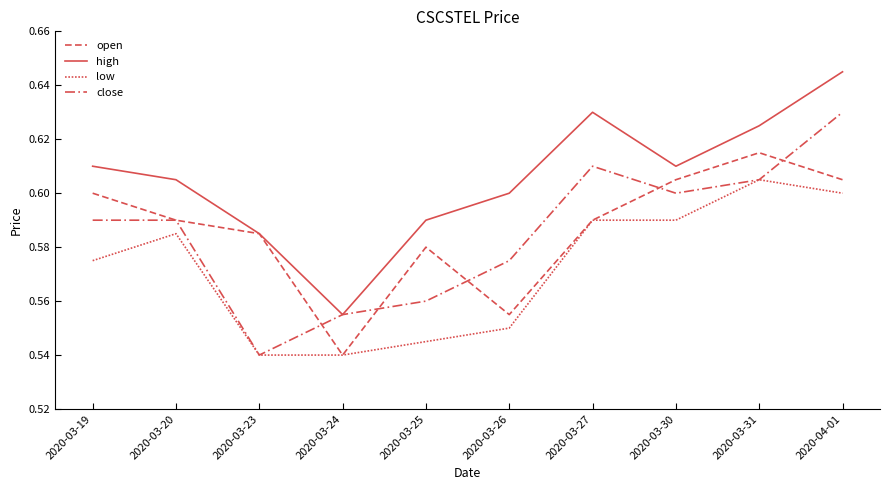

The value of open at 2020-03-24 is 0.5. True or false?

True